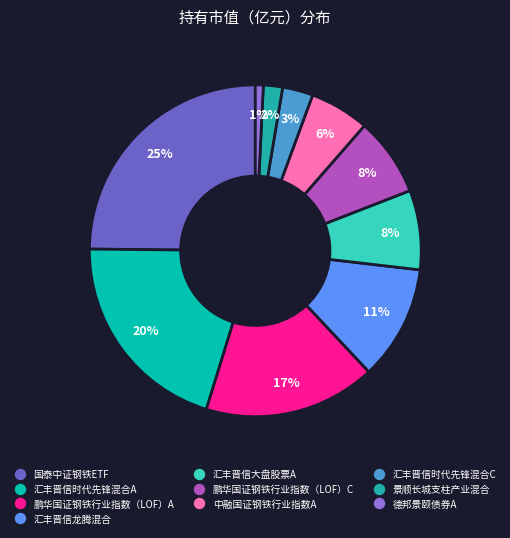

Combined, do 汇丰晋信龙腾混合 and 景顺长城支柱产业混合 account for over 50%?

No